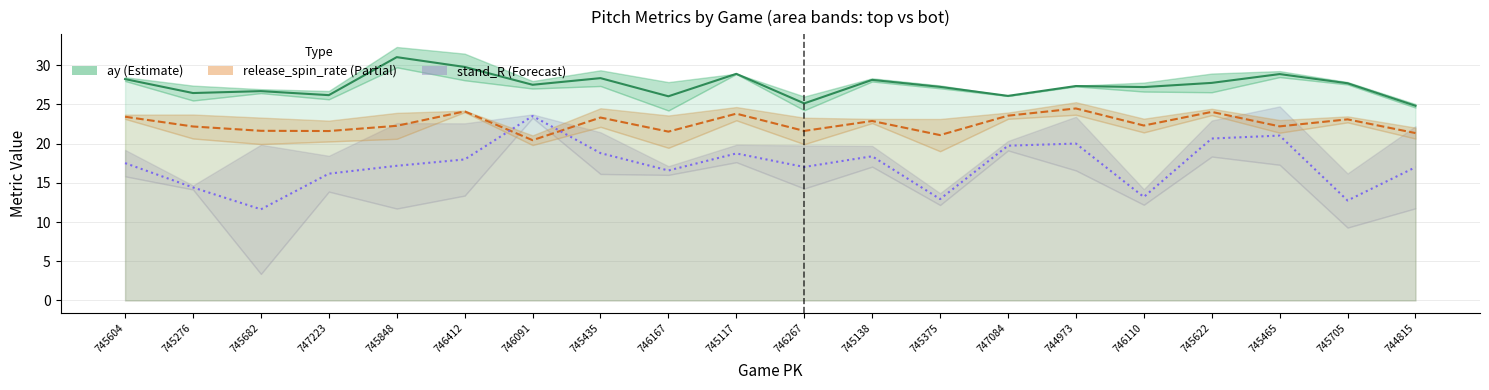

The stand_R ×30 (mean) series shows 17.5 at 745604. True or false?

True